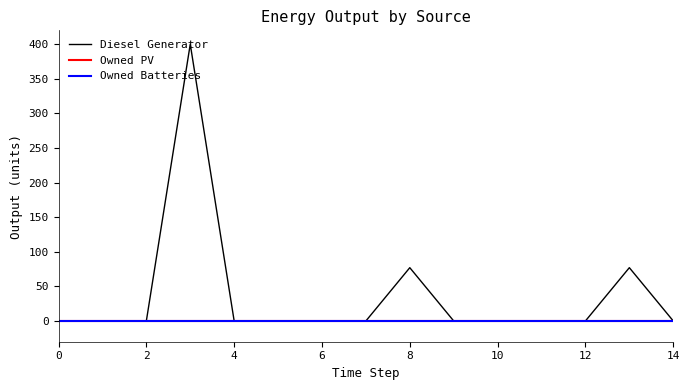

True or false: Owned Batteries and Owned PV cross at least once.

False